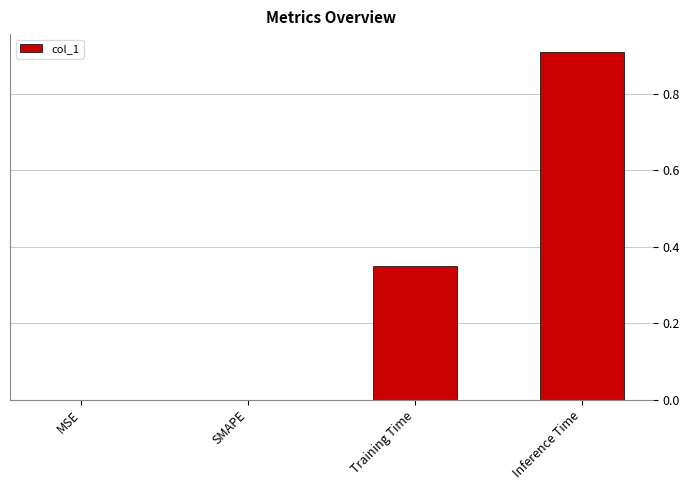

The value at MSE is 0.0. True or false?

True